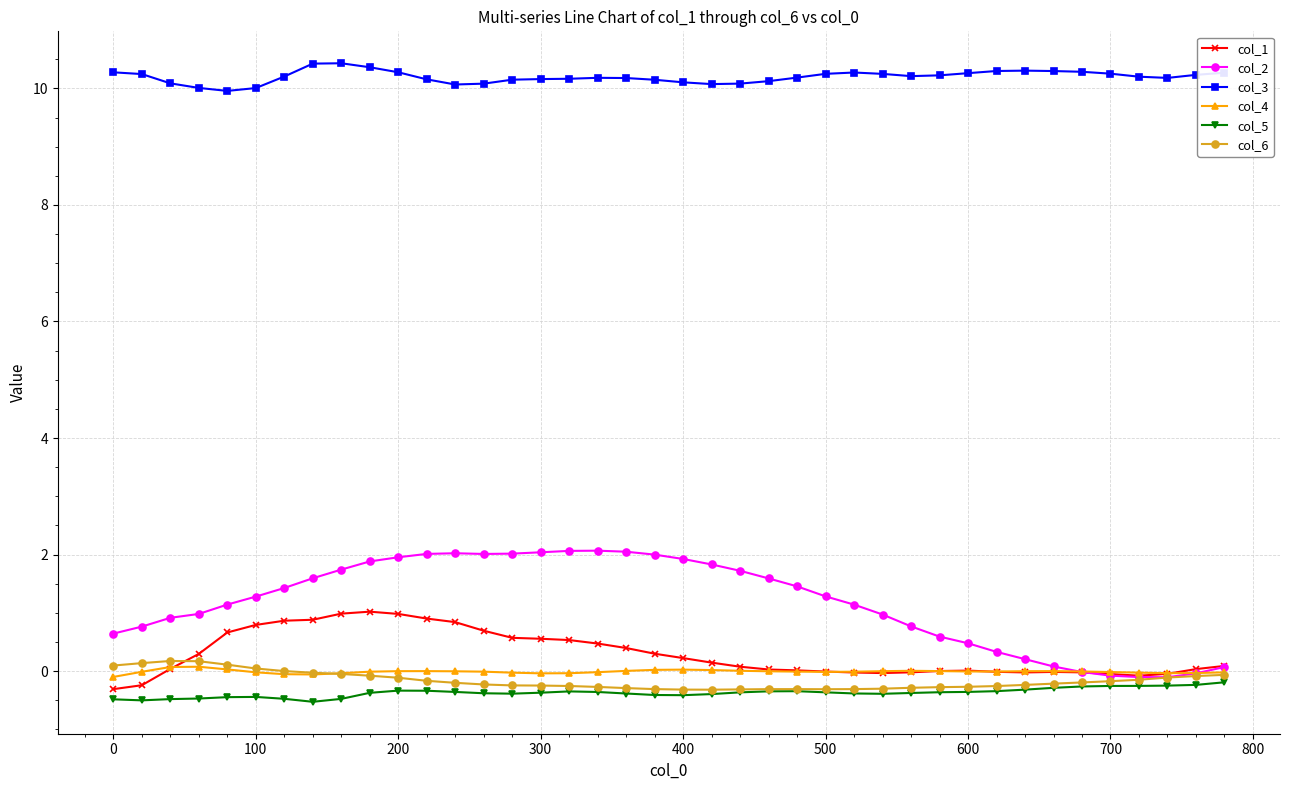

List the series in order of their peak value, highest first.

col_3, col_2, col_1, col_6, col_4, col_5